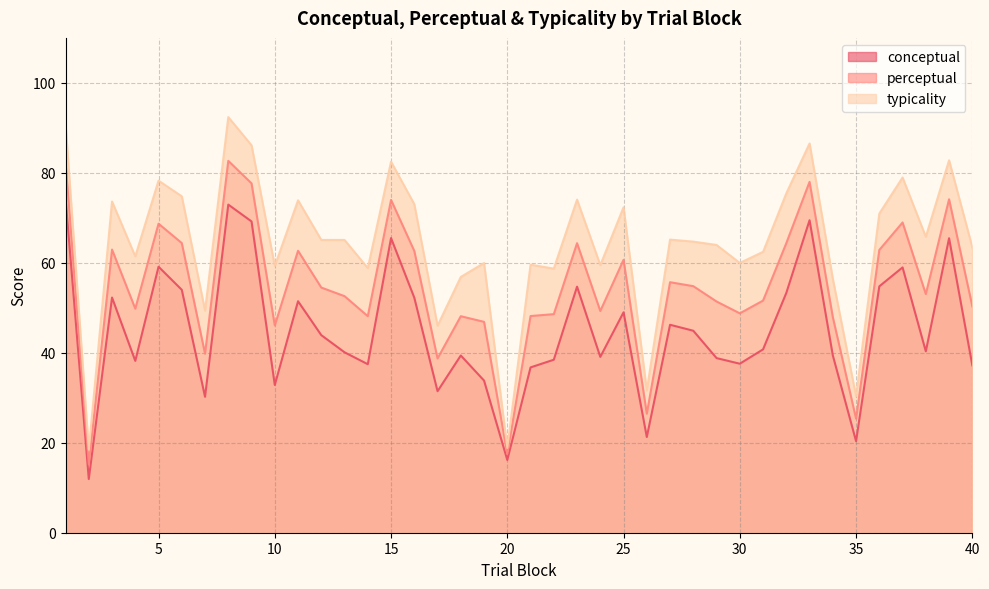

At which label does typicality first exceed 65?

1